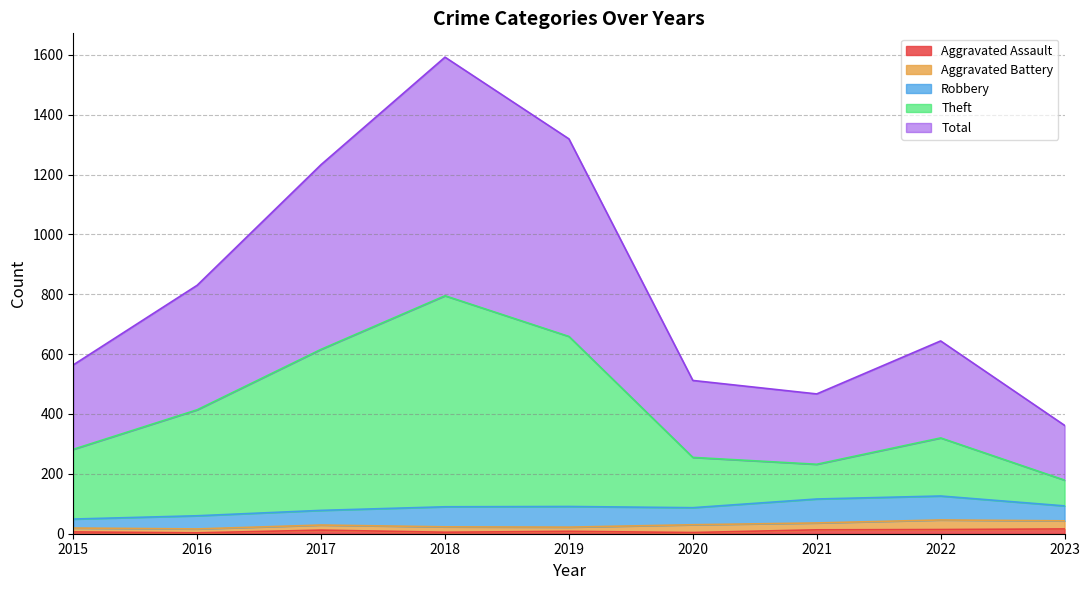

Is the value of Theft at 2021 greater than the value of Total at 2018?

No